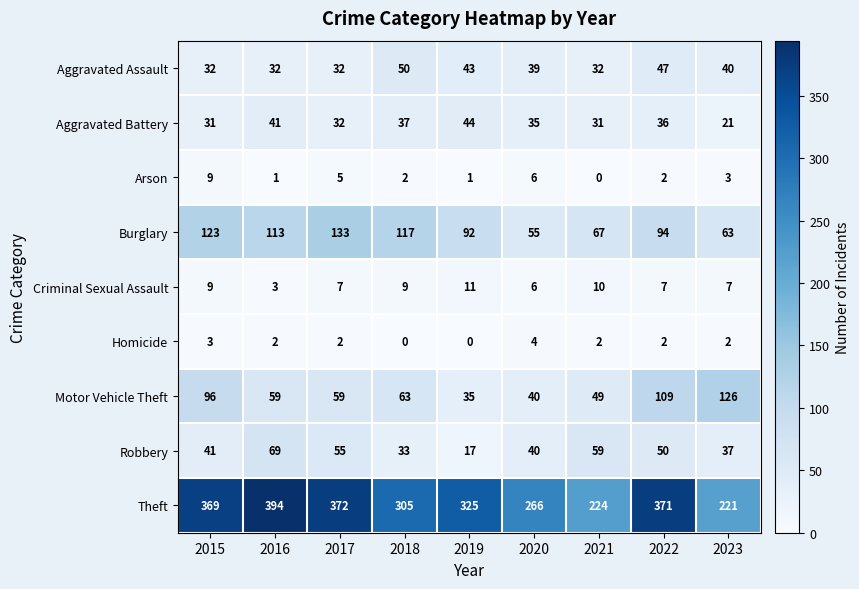

What is the lowest value of the Motor Vehicle Theft series?

35